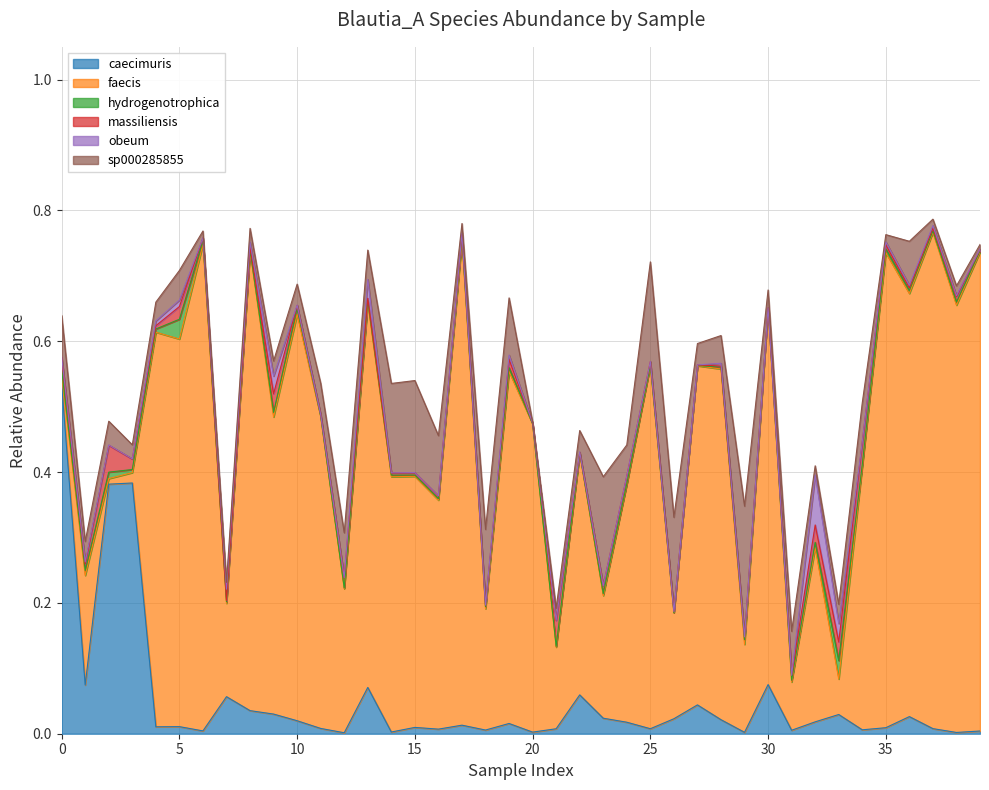

What is the difference between the highest and lowest values at 7?

0.1